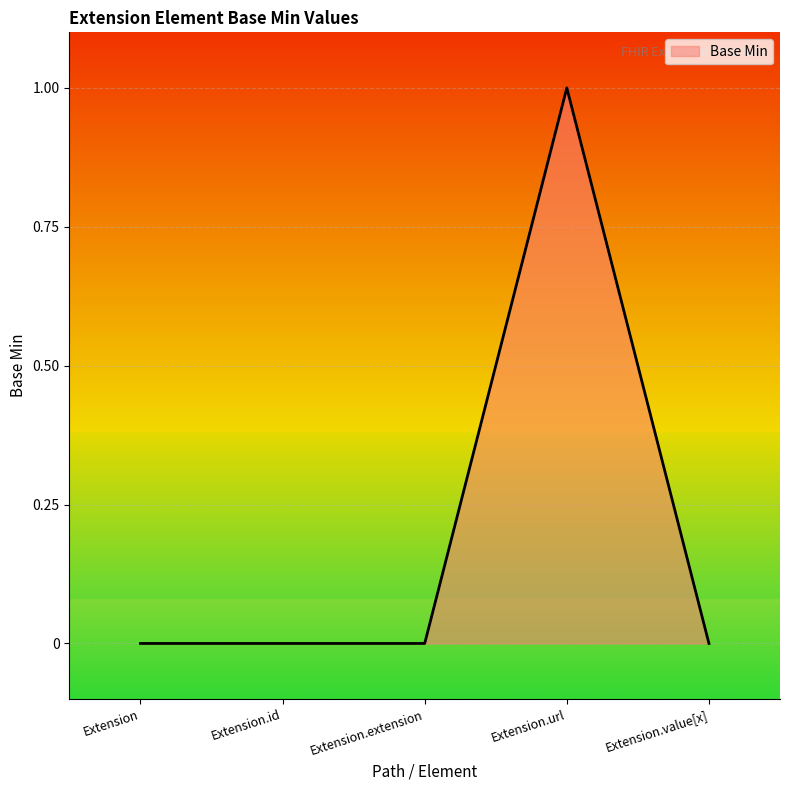

Reading left to right, transcribe all the data shown in this chart.

0	0	0	1	0